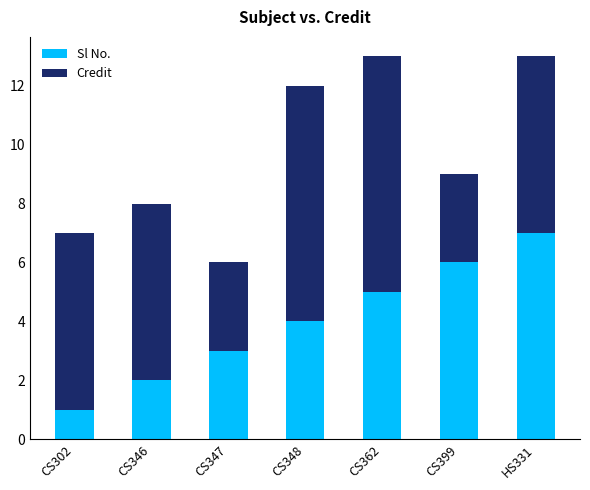

What value does the Sl No. series have at CS348?

4